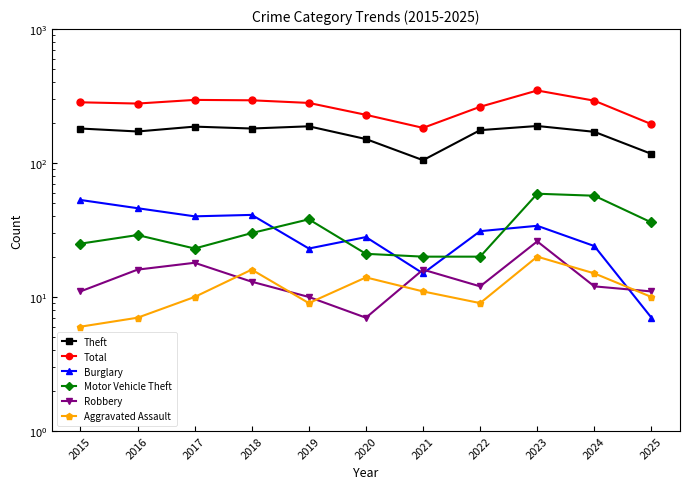

How many data points in Theft are above 176?

5